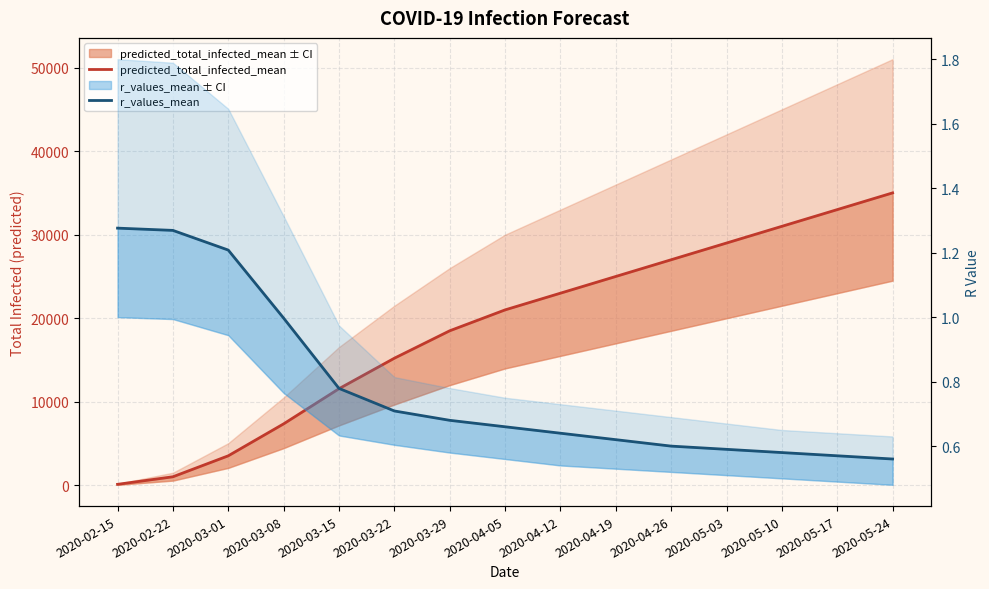

What is the total value across all series at 2020-02-22?

1034.3